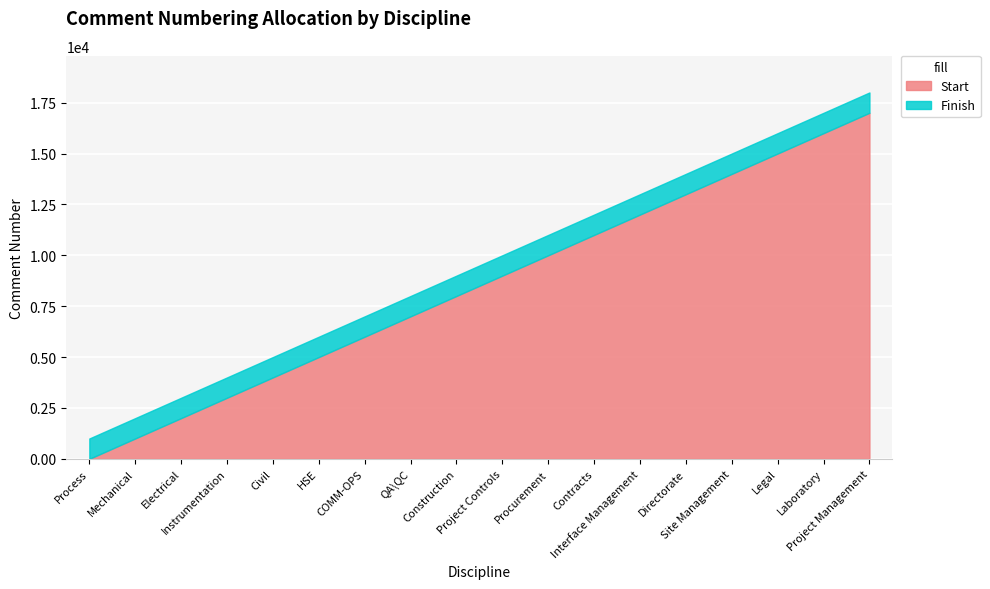

True or false: Start and Finish cross at least once.

False